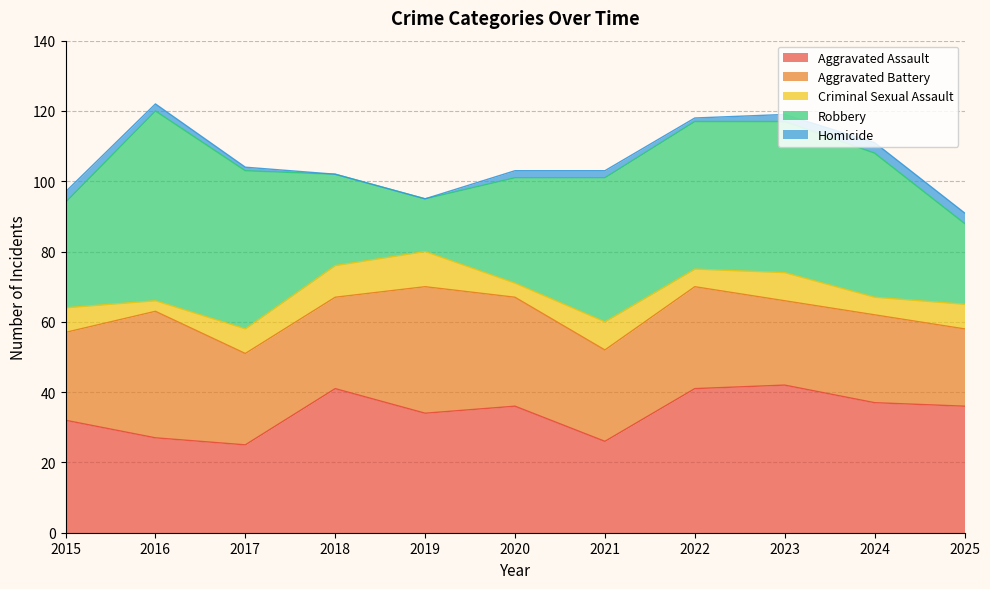

How many values in the Homicide series are below 2?

4